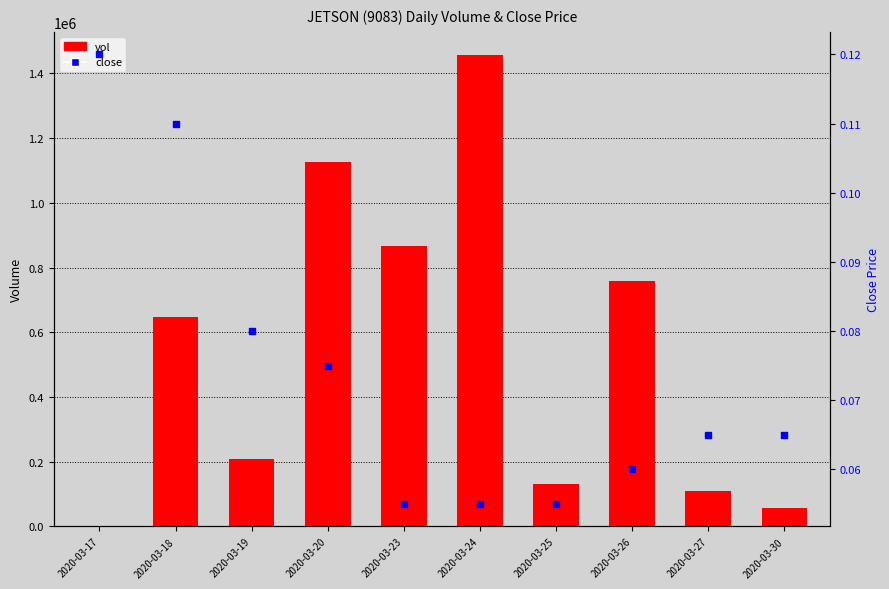

What are all the series names shown in the legend?

vol, close